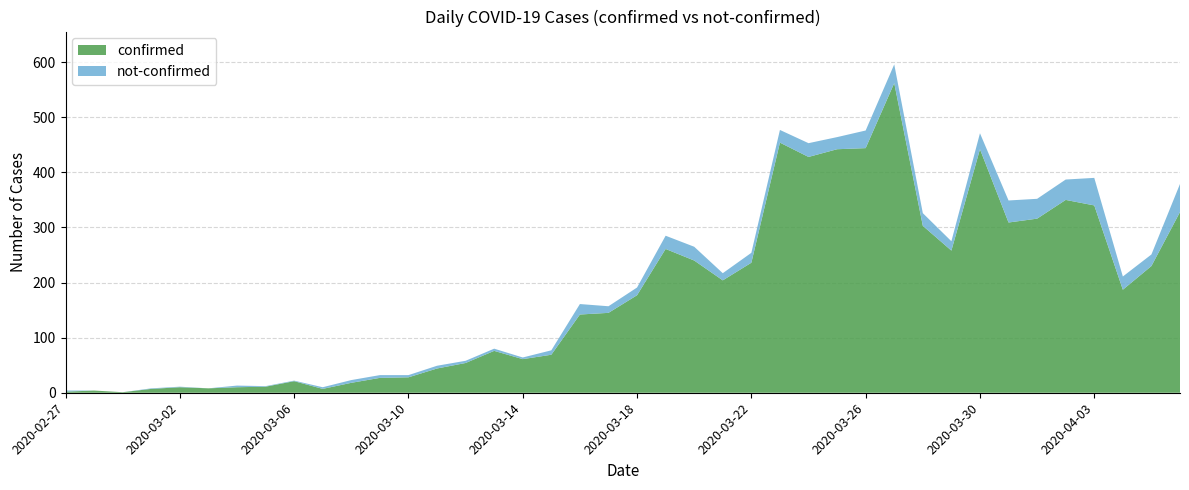

Reading left to right, what are all the values shown in this chart?

confirmed: 2	4	1	7	10	8	10	11	21	7	18	27	28	44	54	76	61	69	142	145	177	261	240	204	236	454	428	442	444	562	303	258	442	309	316	350	340	187	230	328
not-confirmed: 2	0	0	1	1	0	3	1	1	3	5	5	4	5	4	4	3	8	19	12	14	24	25	13	18	23	25	22	32	34	23	17	29	40	36	37	50	24	21	51